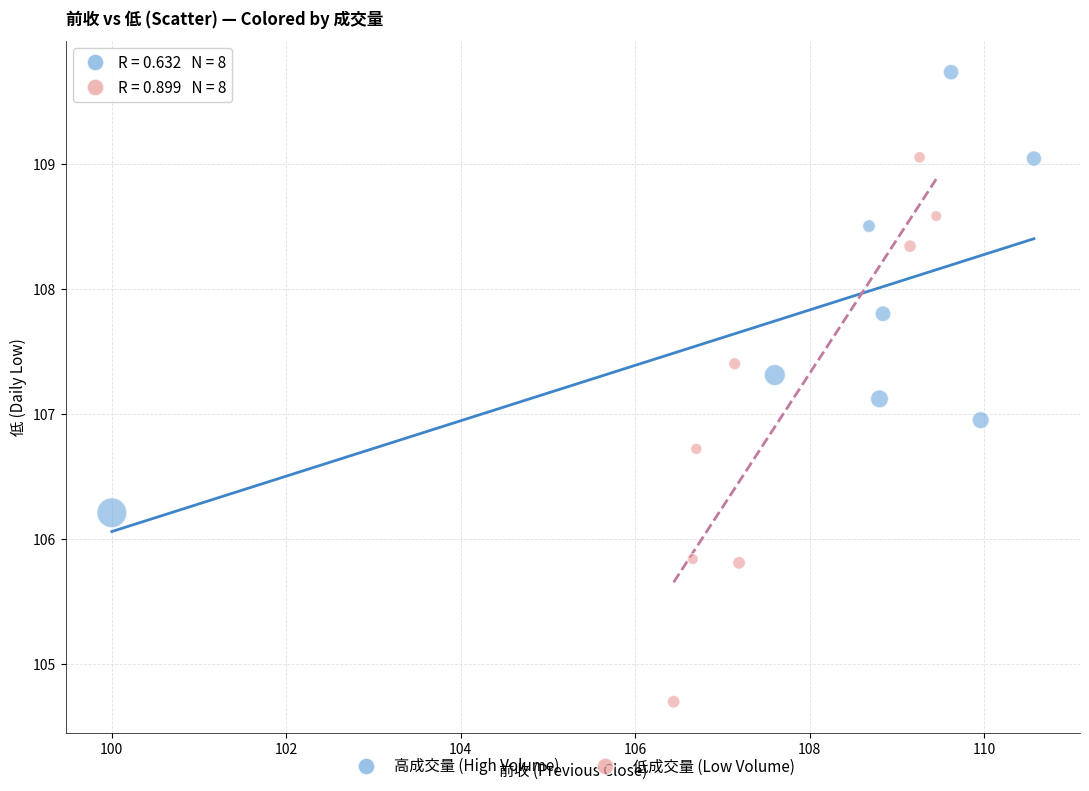

Which series contains the highest Y value?

高成交量 (High Volume)